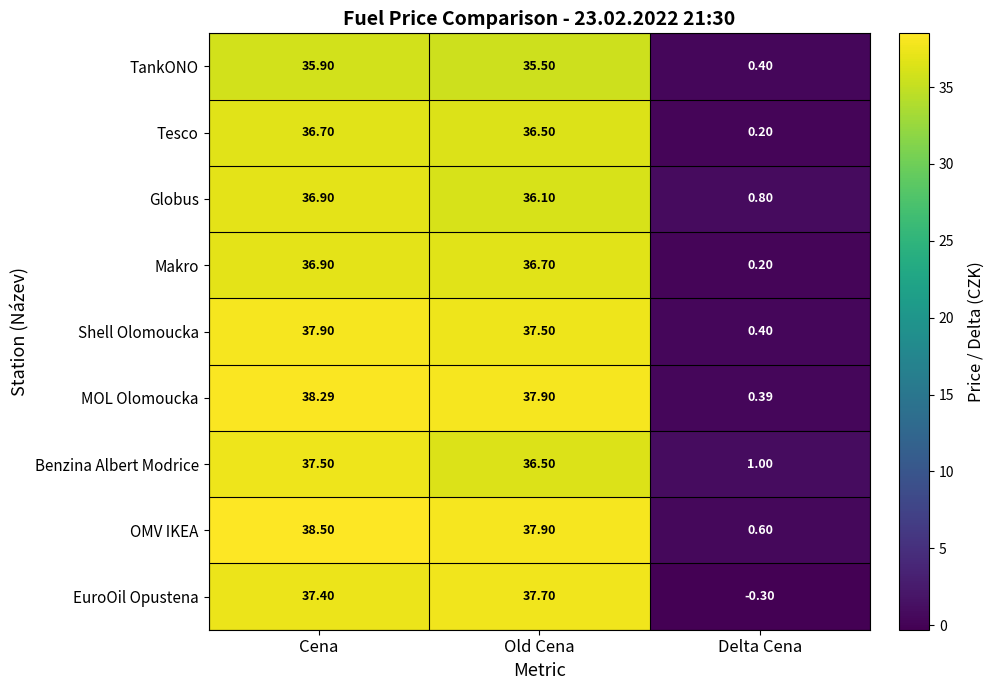

What is the maximum value shown in the chart?

38.5